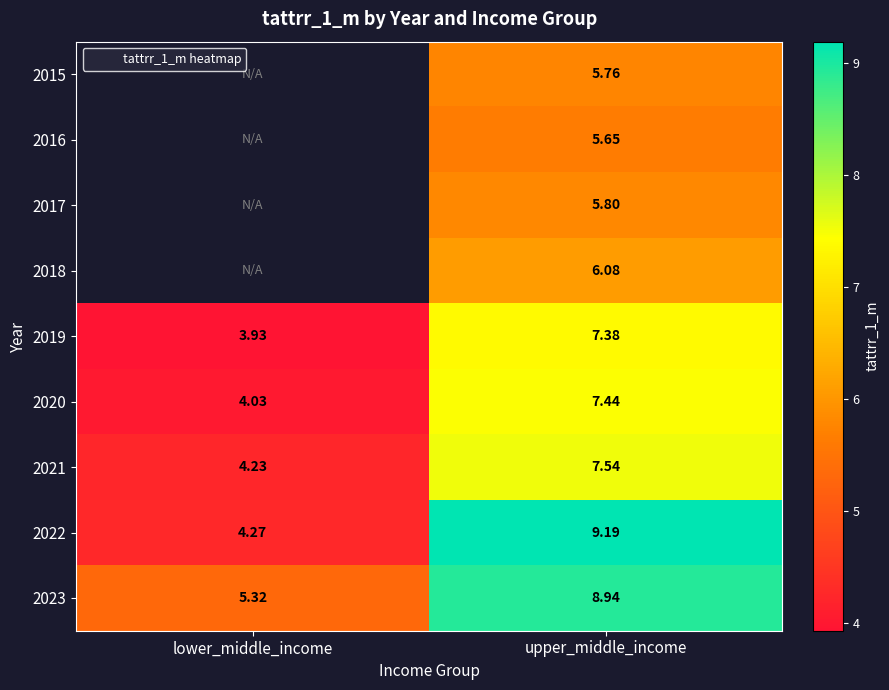

Rank the categories by 2020 value from highest to lowest.

upper_middle_income, lower_middle_income